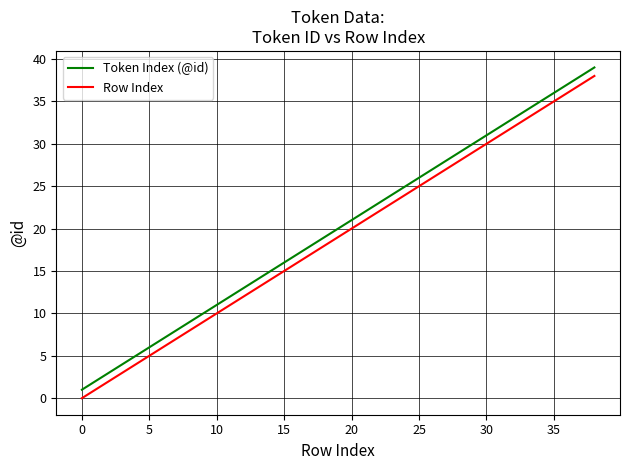

True or false: Row Index and Token Index (@id) intersect in this chart.

False